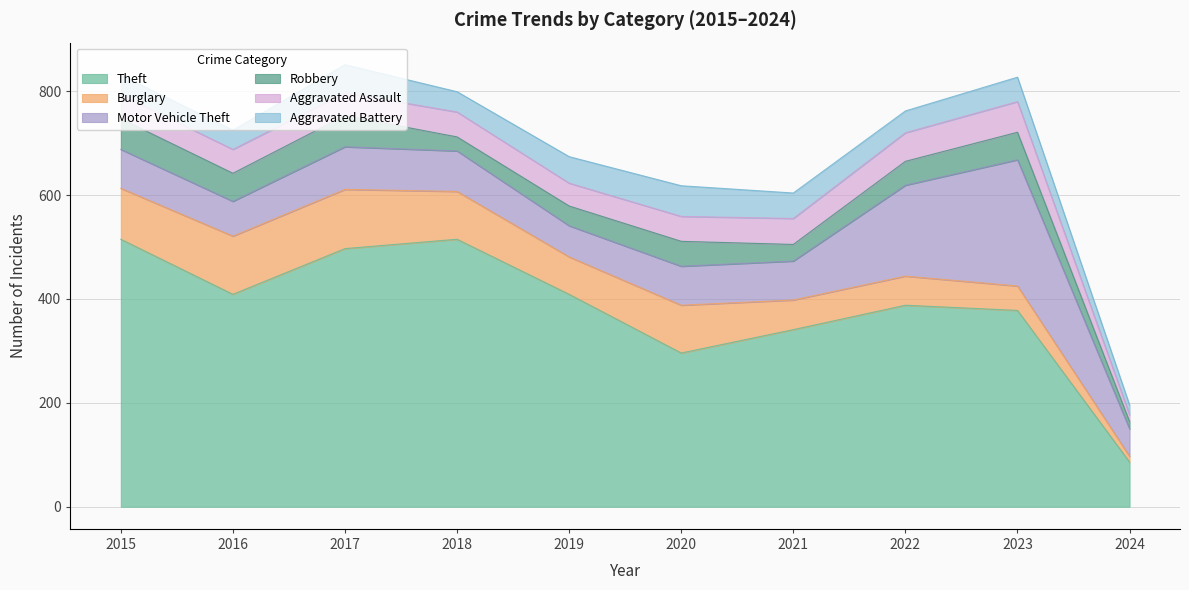

At which label is Theft closest to 300?

2020